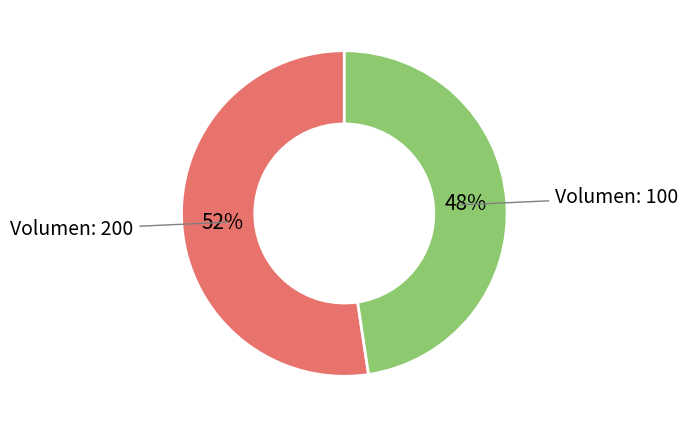

To the nearest percent, what is the average slice percentage?

50%